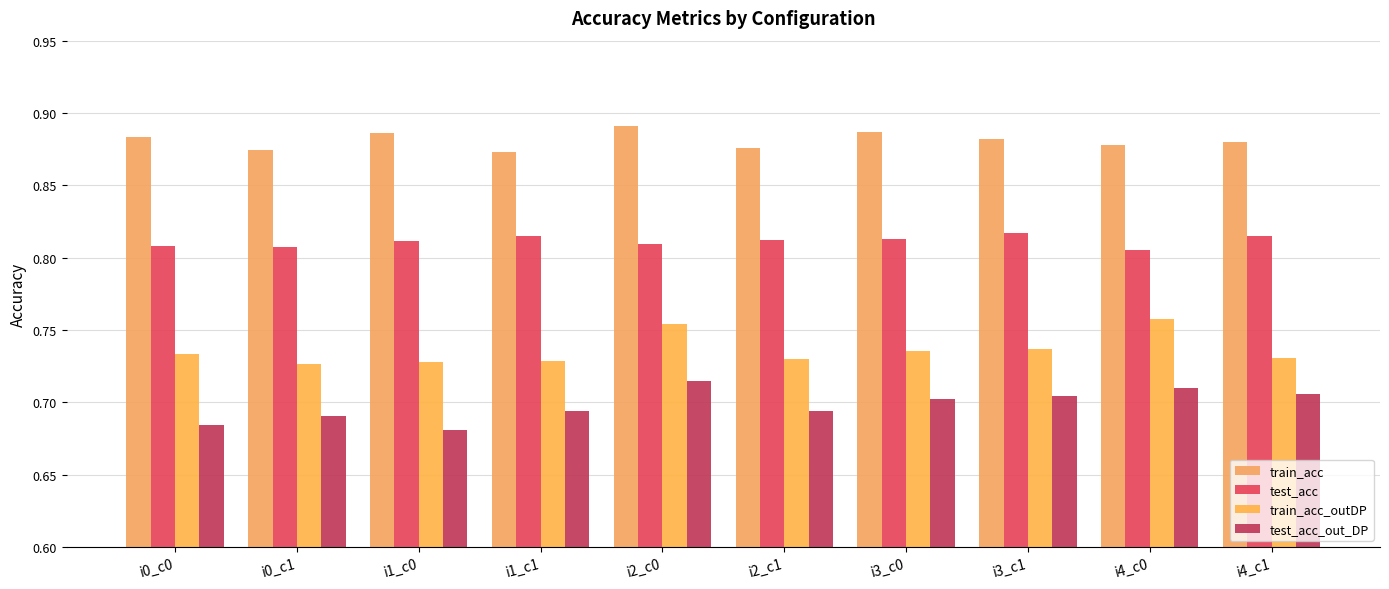

How many groups of bars are there?

10